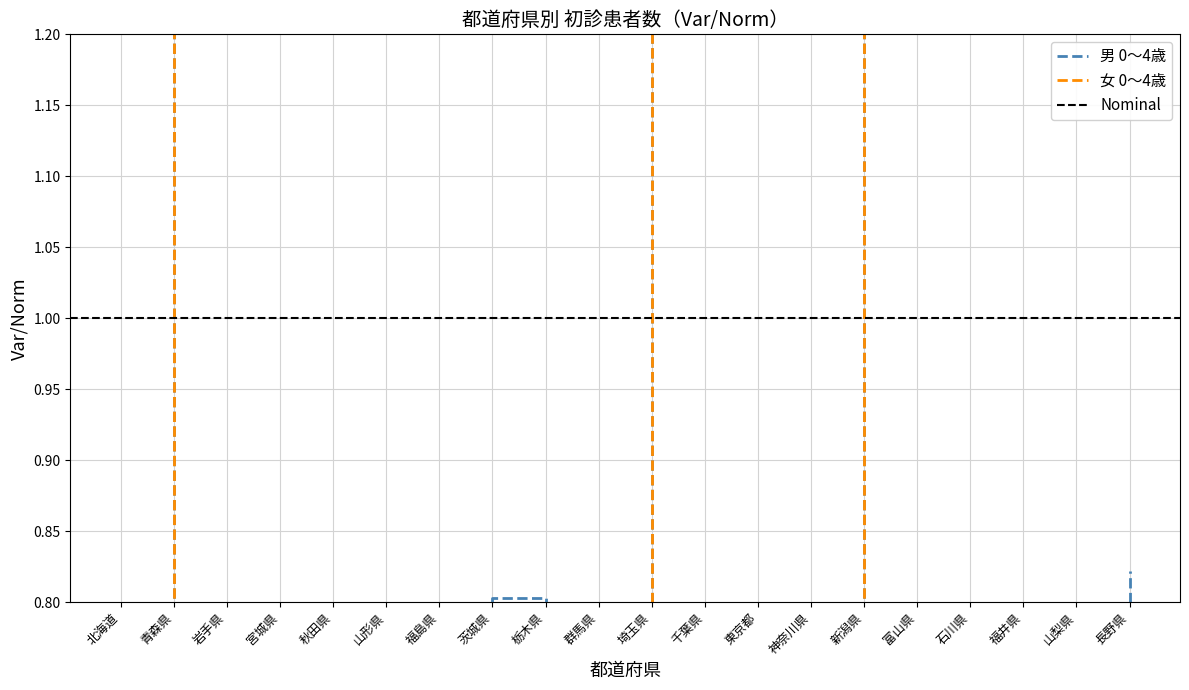

Rank the categories by 女 0～4歳 value from lowest to highest.

福井県, 石川県, 青森県, 富山県, 秋田県, 山梨県, 山形県, 岩手県, 宮城県, 栃木県, 新潟県, 福島県, 群馬県, 茨城県, 長野県, 千葉県, 埼玉県, 神奈川県, 北海道, 東京都